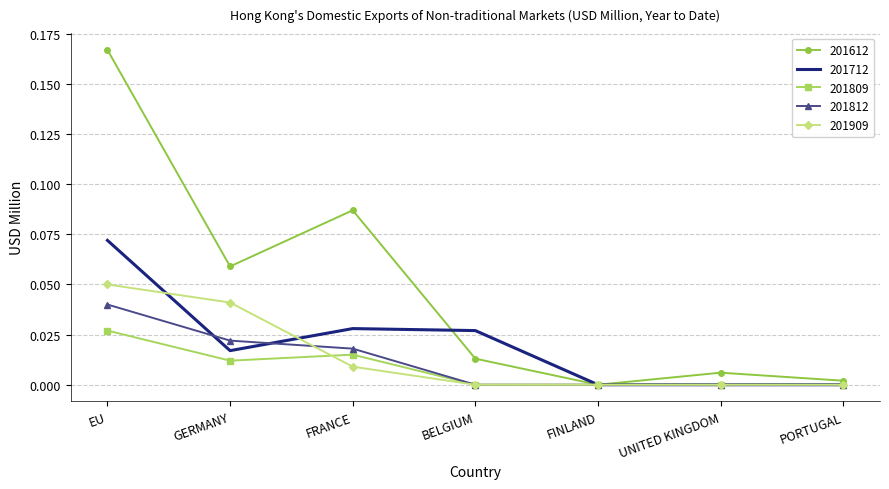

Which series has the largest total across all categories?

201612